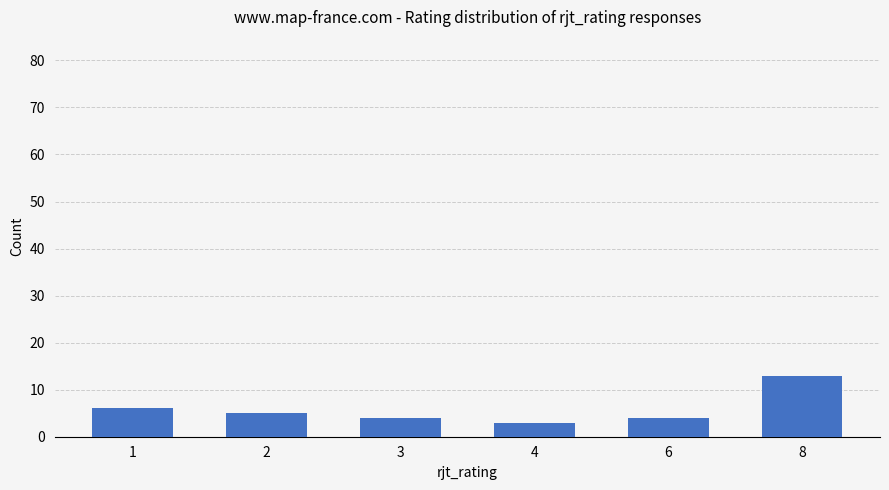

What is the difference between the maximum and minimum values?

10